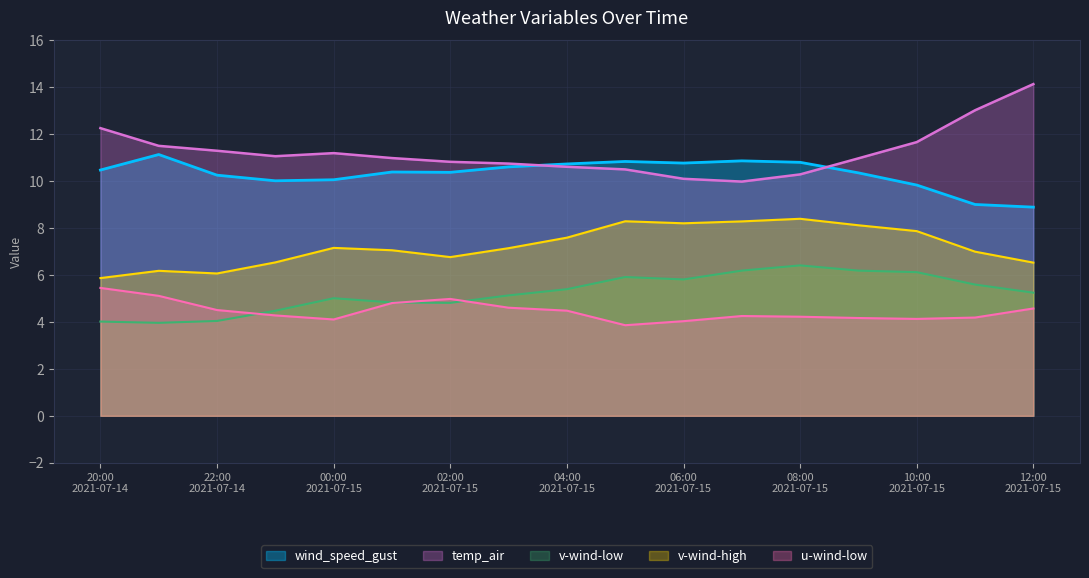

At which label does temp_air first exceed 10?

20:00
2021-07-14